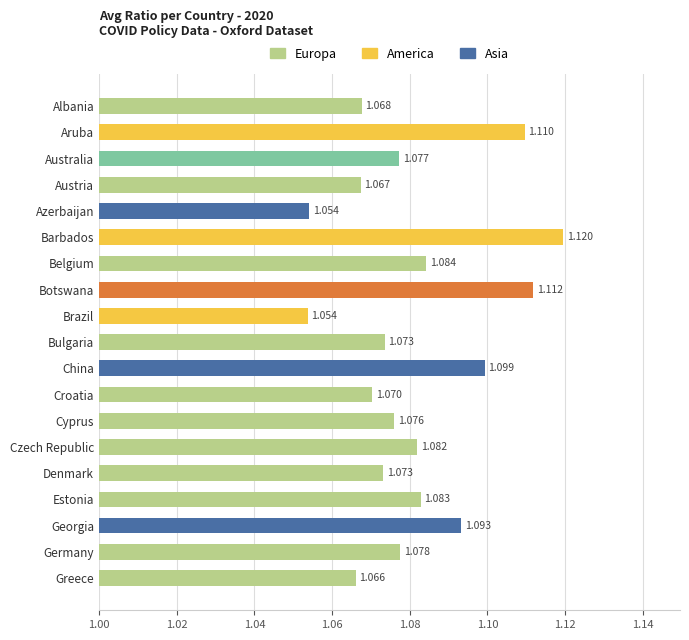

How many bars are there in total?

19